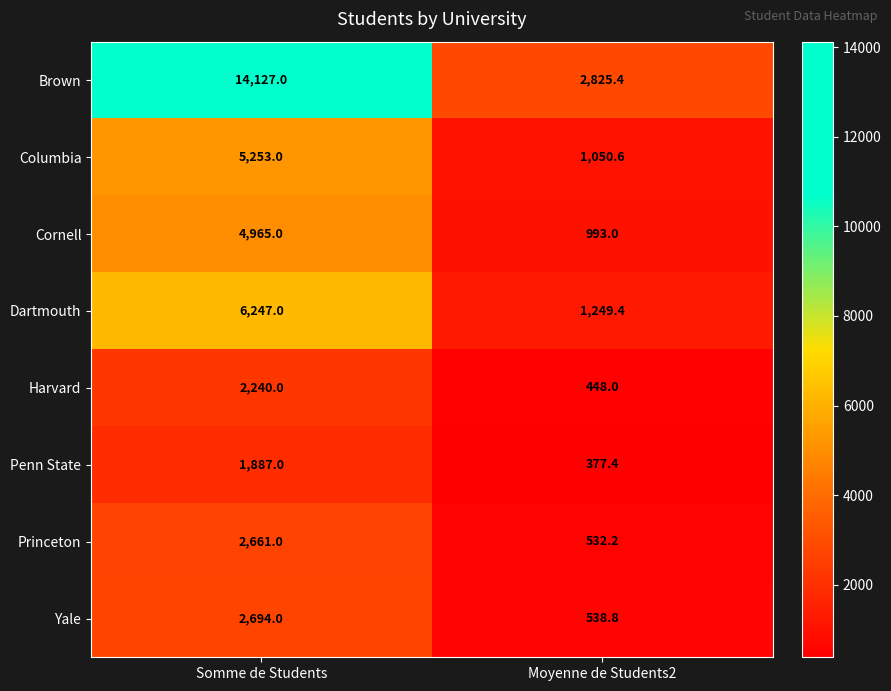

At Somme de Students, list the series in order from smallest to largest.

Penn State, Harvard, Princeton, Yale, Cornell, Columbia, Dartmouth, Brown